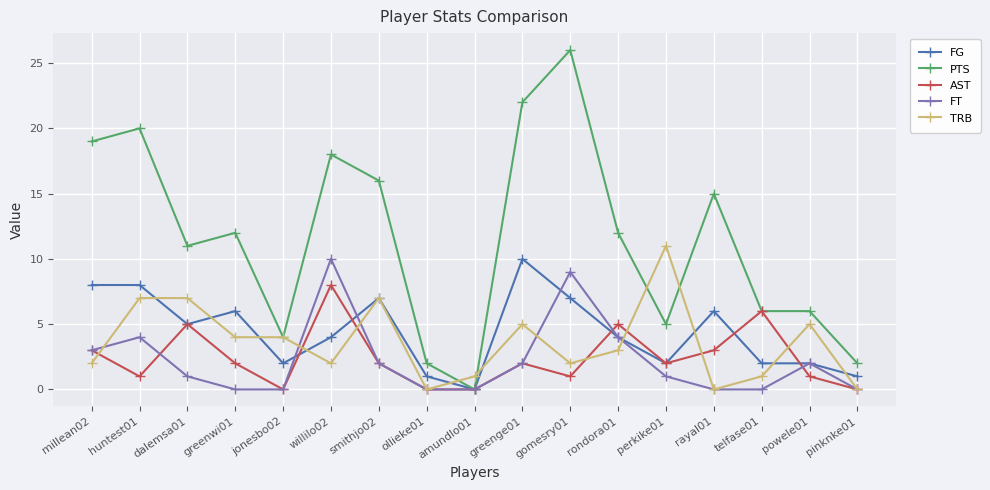

At which label does PTS first exceed 12?

millean02